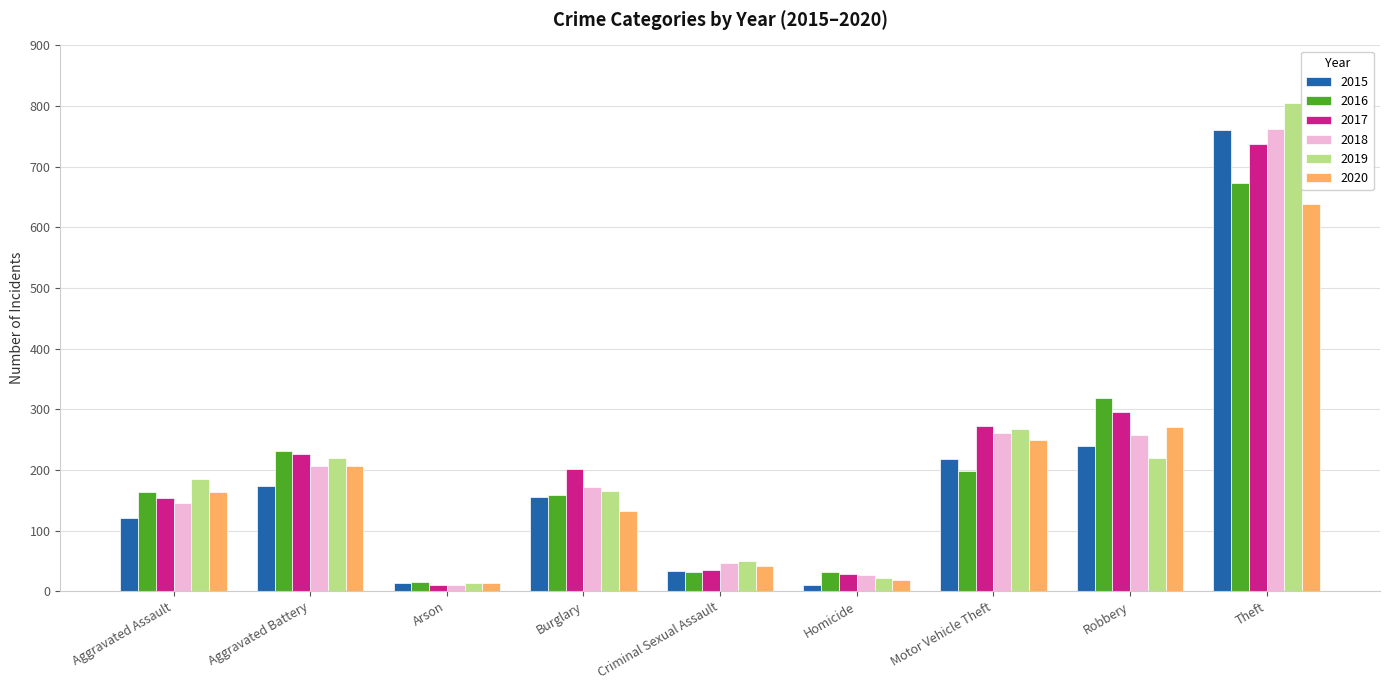

What is the average value of the 2017 series?

218